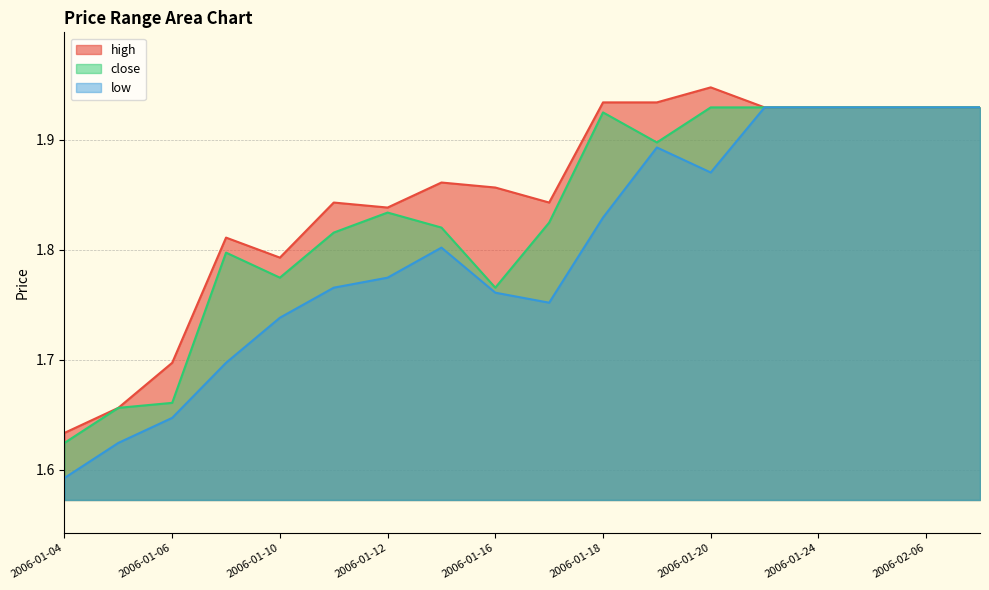

Is it true that low equals 1.8 at 2006-01-13?

True